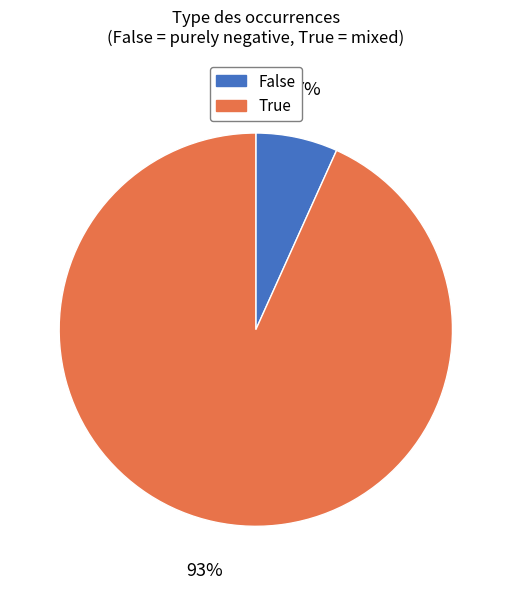

Does any single category account for the majority?

Yes